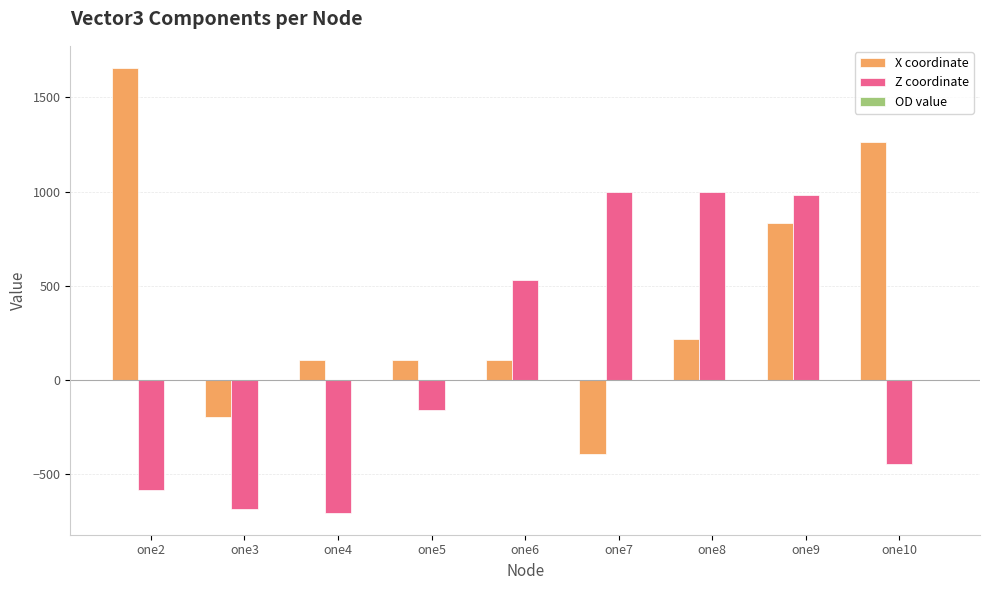

The value of X coordinate at one7 is -390.0. True or false?

True